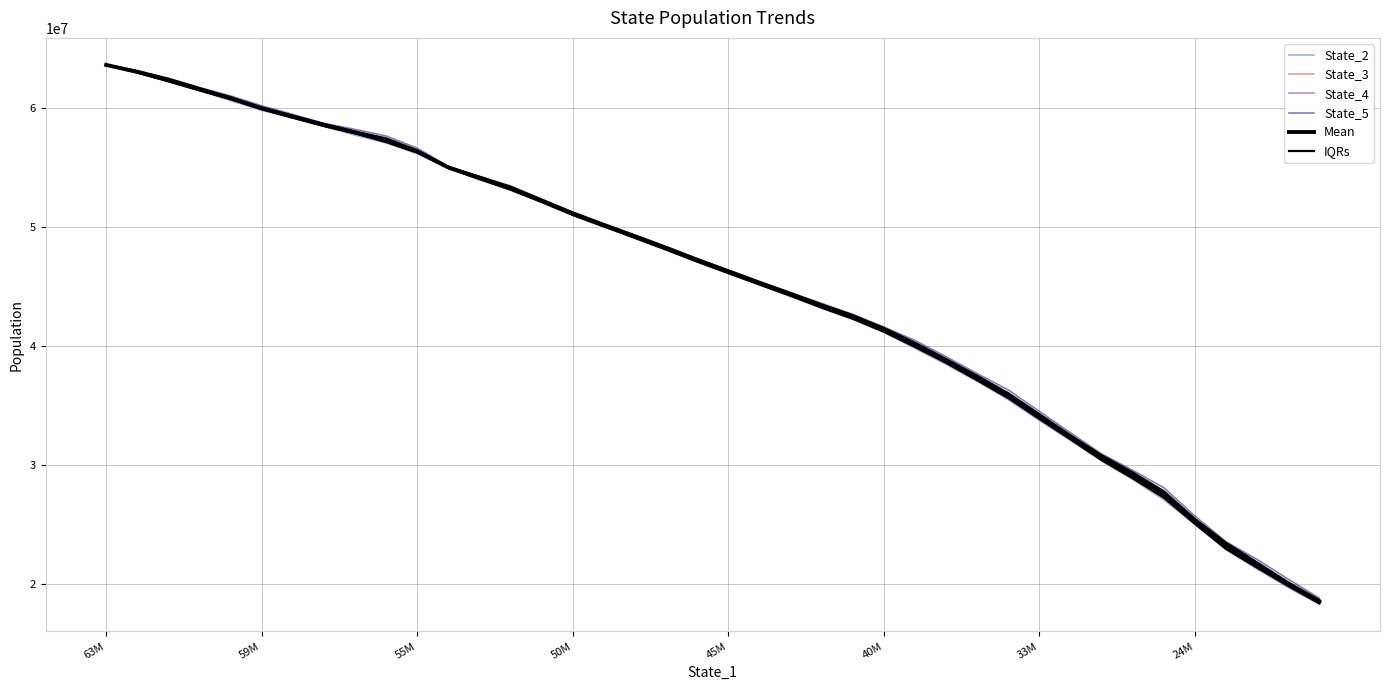

What value does the Mean series have at 9?

57288371.4